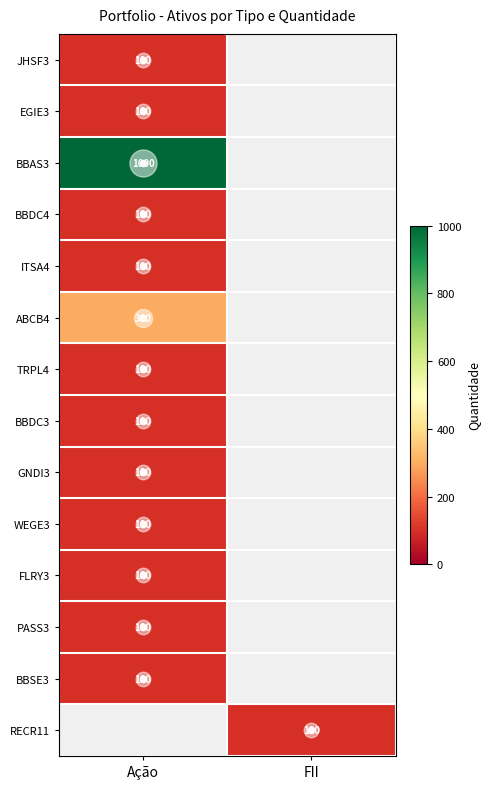

The JHSF3 series shows 100.0 at Ação. True or false?

True